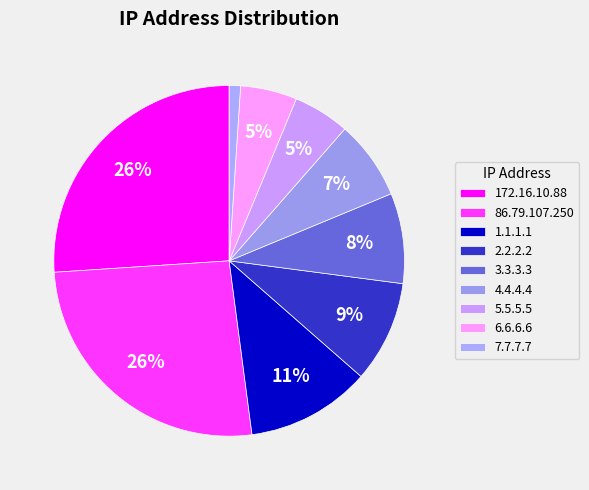

Which has a higher value, 2.2.2.2 or 7.7.7.7?

2.2.2.2